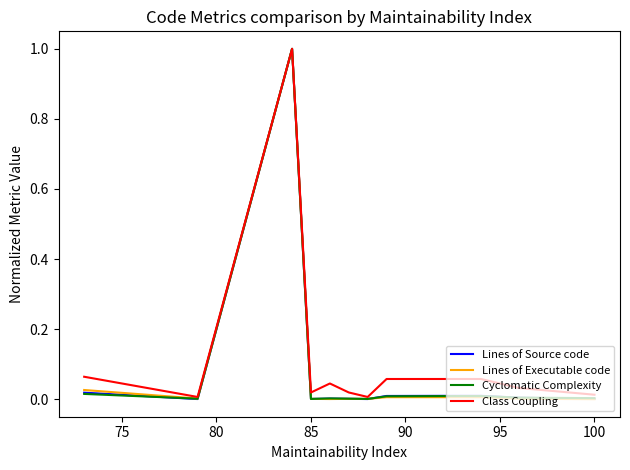

What is the maximum value shown in the chart?

1.0